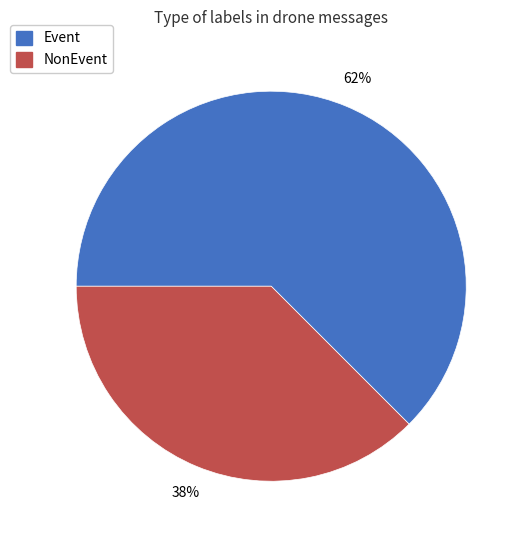

To the nearest percent, what percentage of the pie is Event?

62%